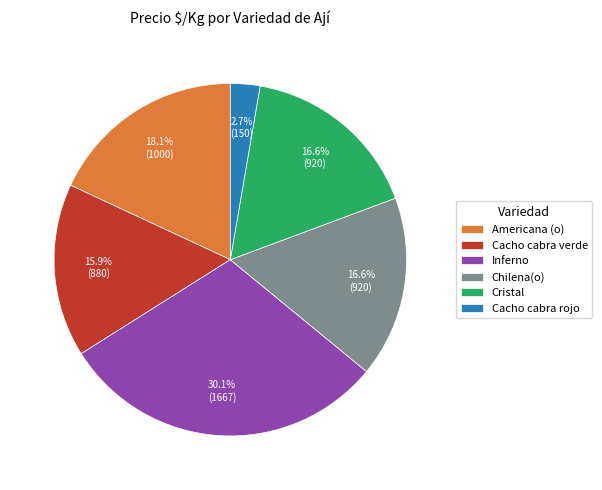

True or false: Cacho cabra rojo accounts for 3% of the total.

True